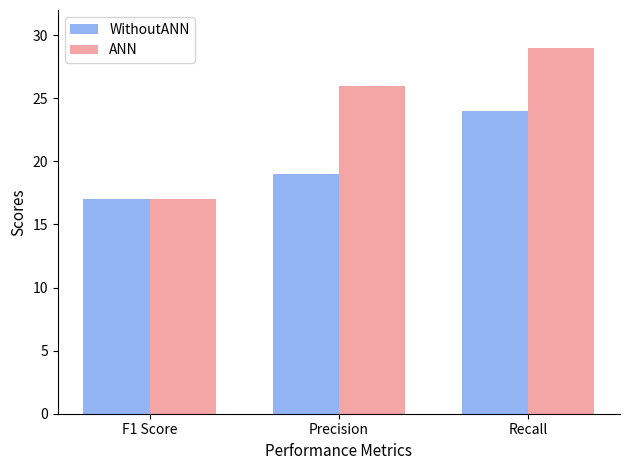

How many WithoutANN values are between 17 and 24?

3